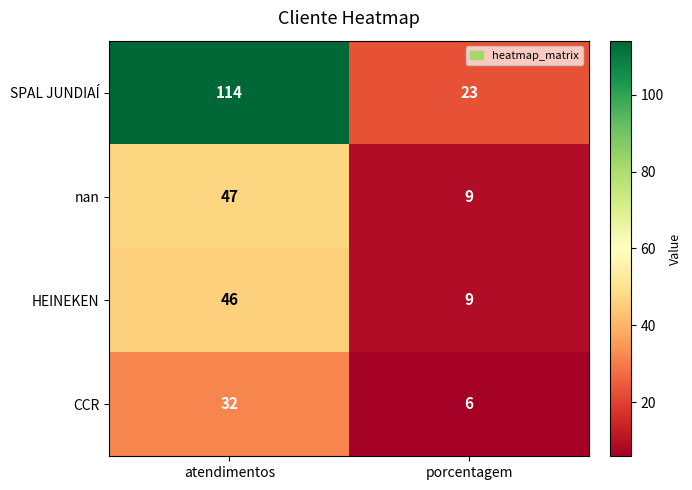

At which label is SPAL JUNDIAÍ closest to 68?

porcentagem